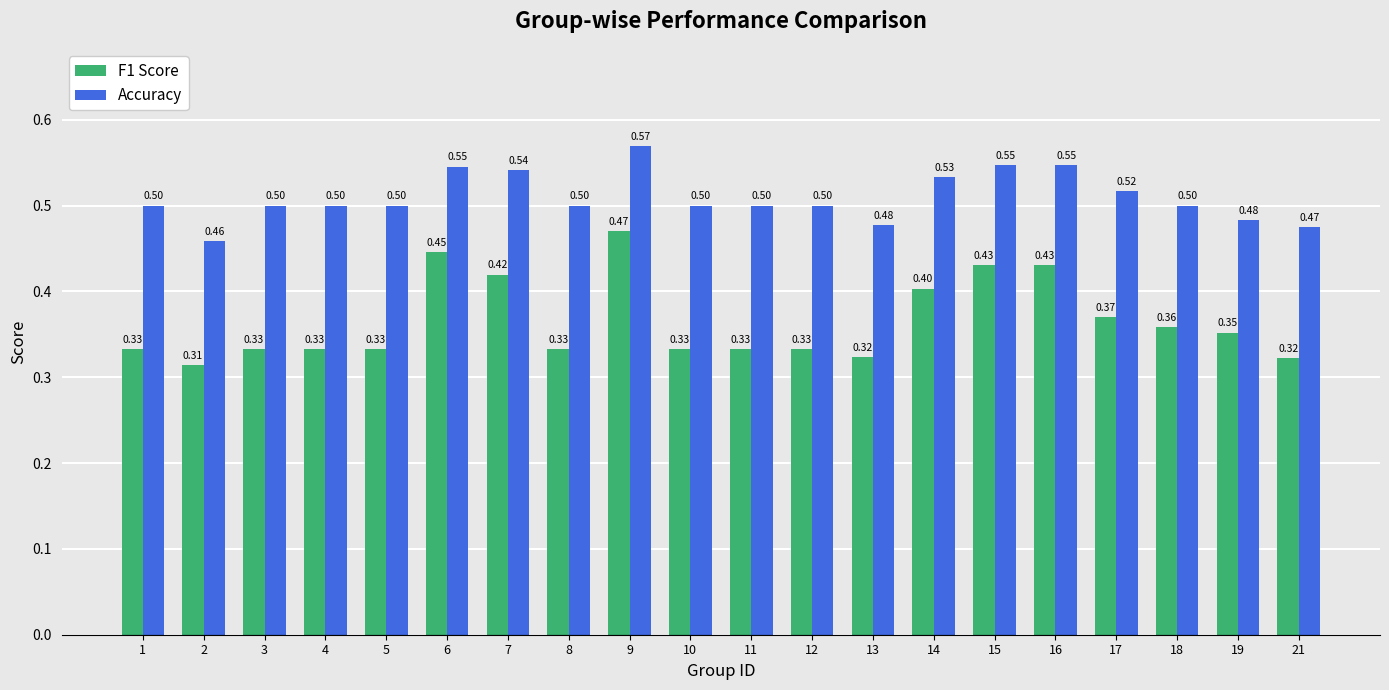

What are all the series names shown in the legend?

F1 Score, Accuracy